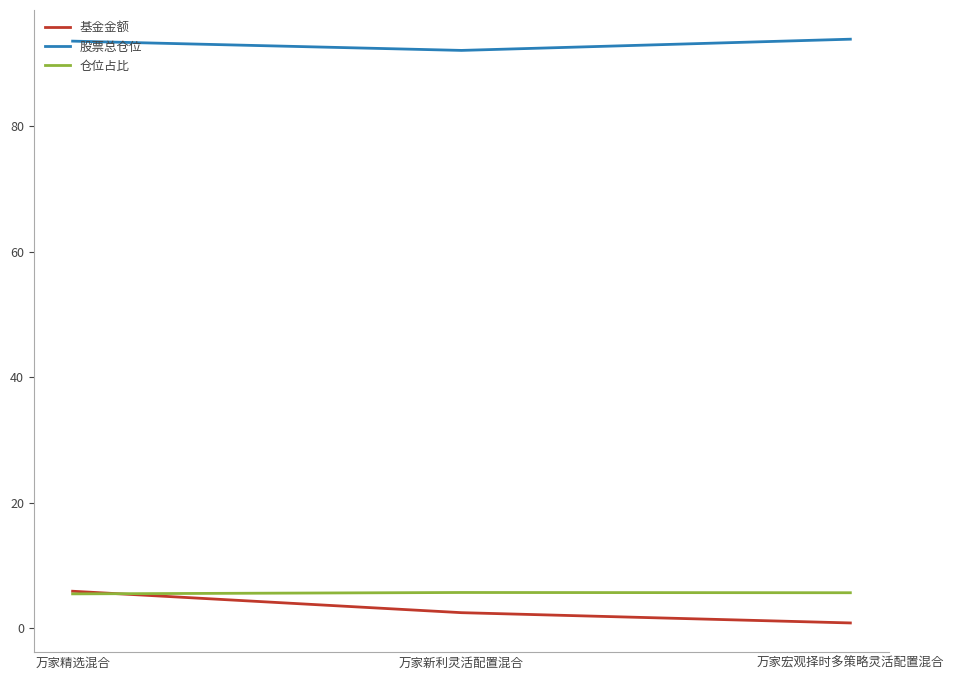

How many lines are shown in the chart?

3